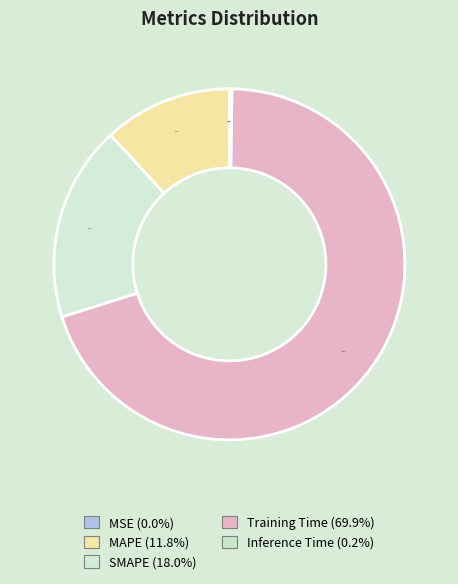

To the nearest percent, what is the average slice percentage?

20%